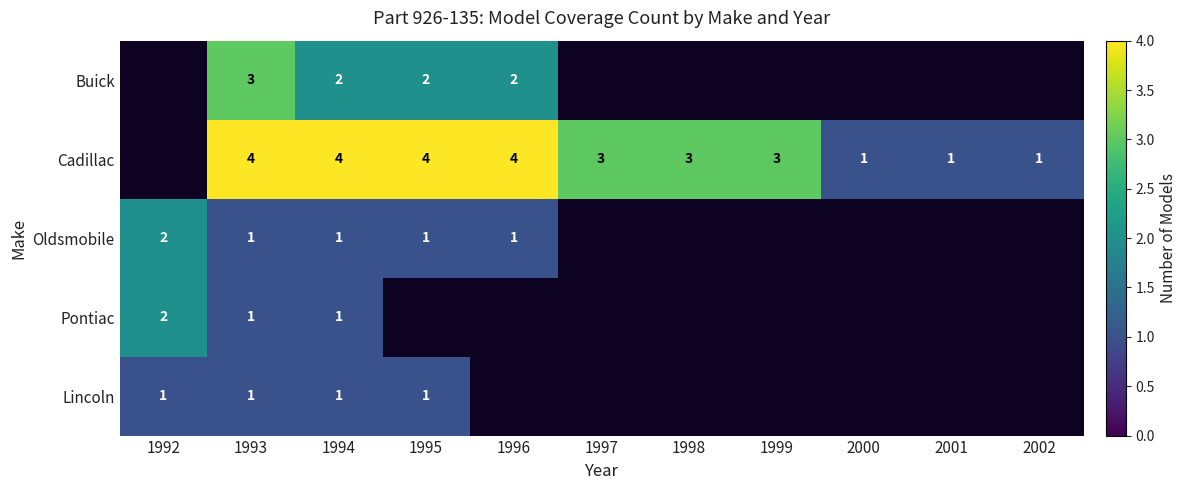

What is the difference between the highest and lowest values at 1993?

3